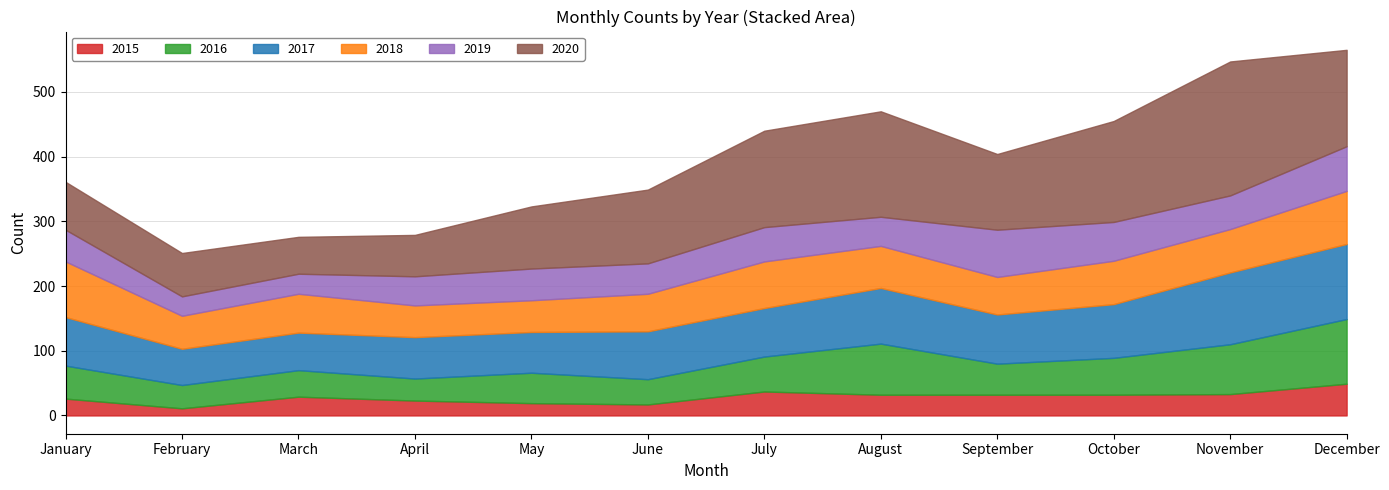

True or false: 2020 and 2019 intersect in this chart.

False